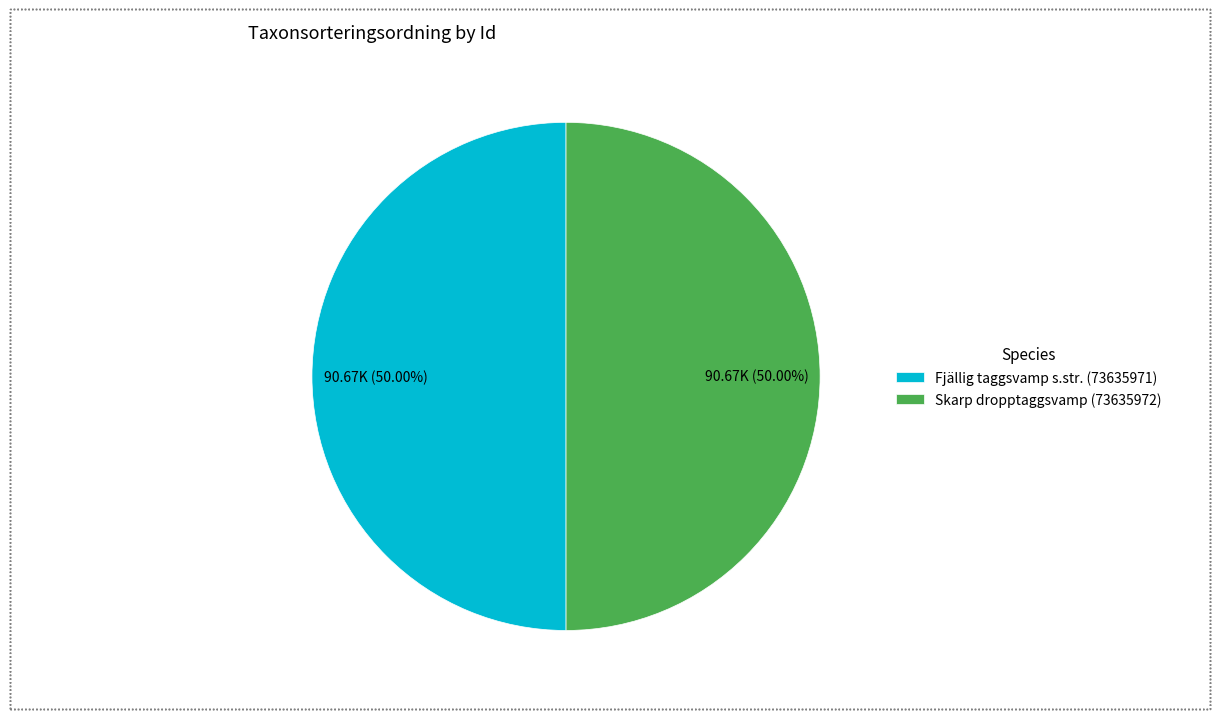

How many slices are in this pie chart?

2